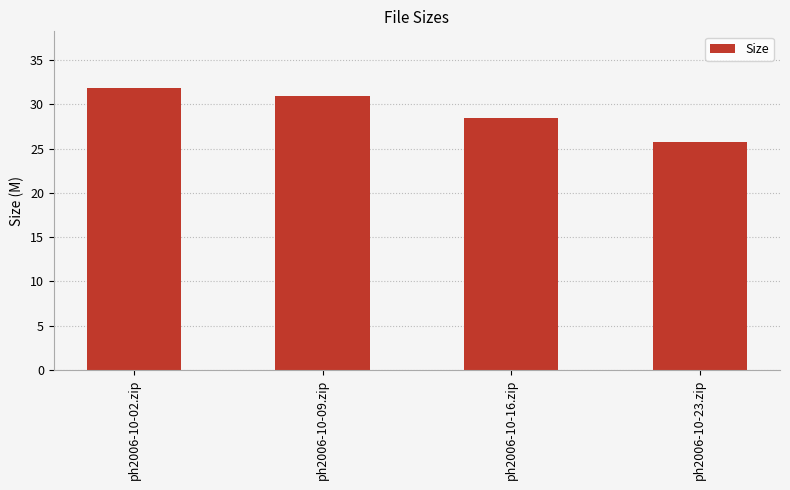

What is the label of the 3rd bar from the left?

ph2006-10-16.zip